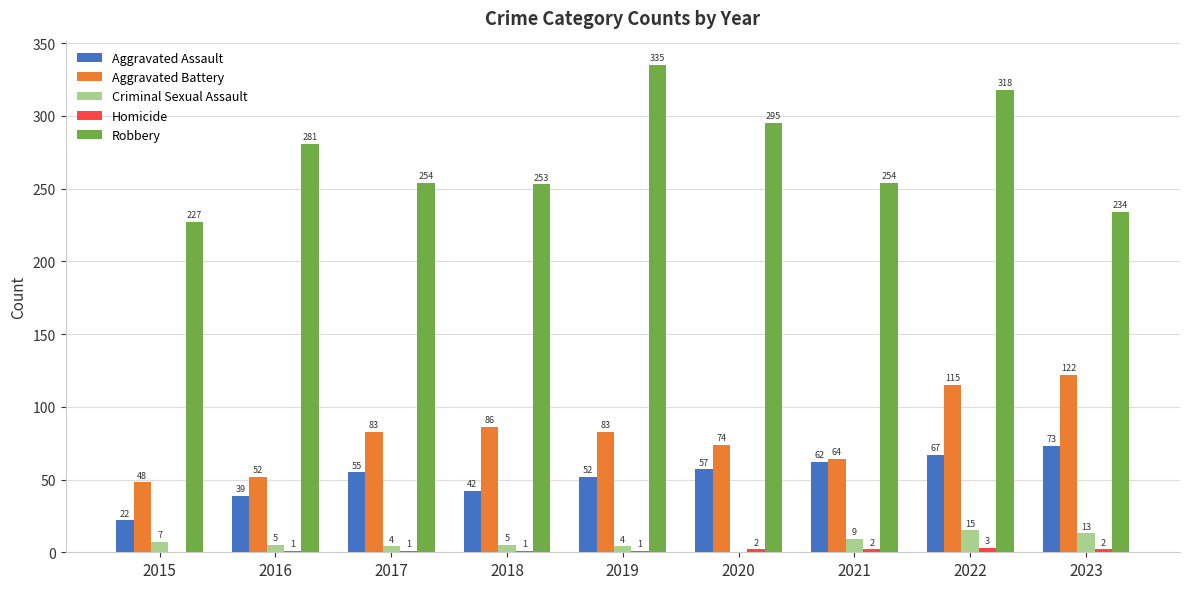

What is the spread (max minus min) of values at 2023?

232